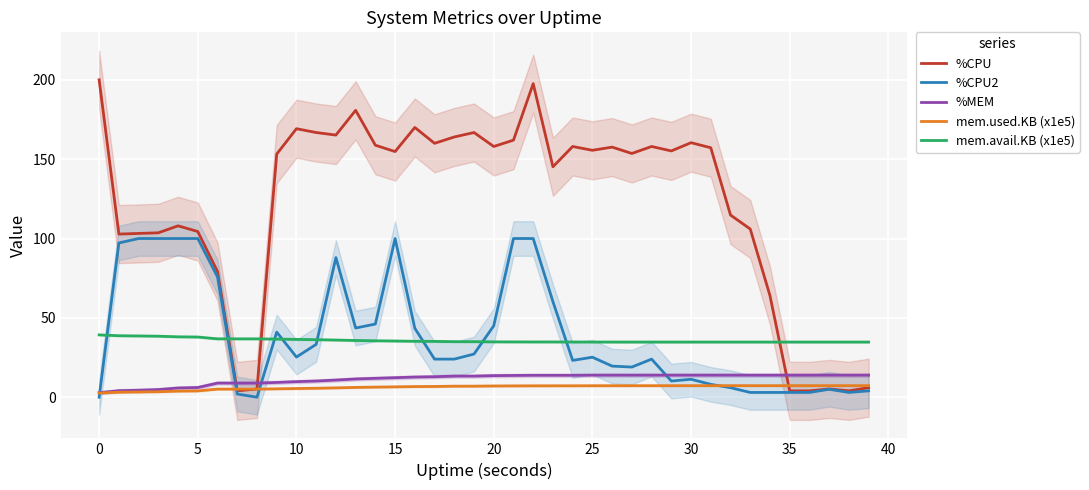

The value of %MEM at 39 is 22.4. True or false?

False